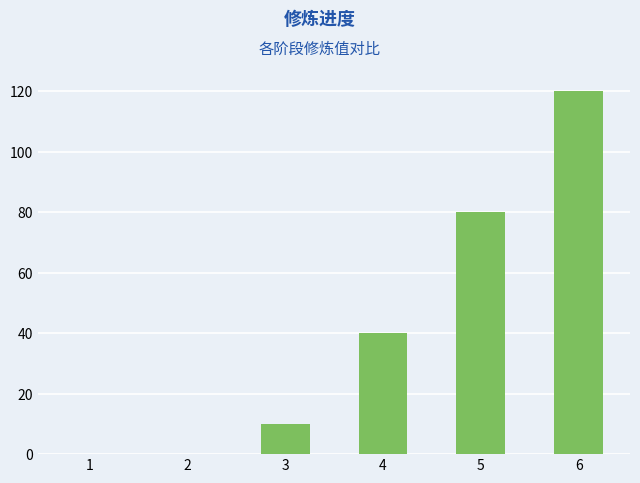

The value at 6 is 178. True or false?

False